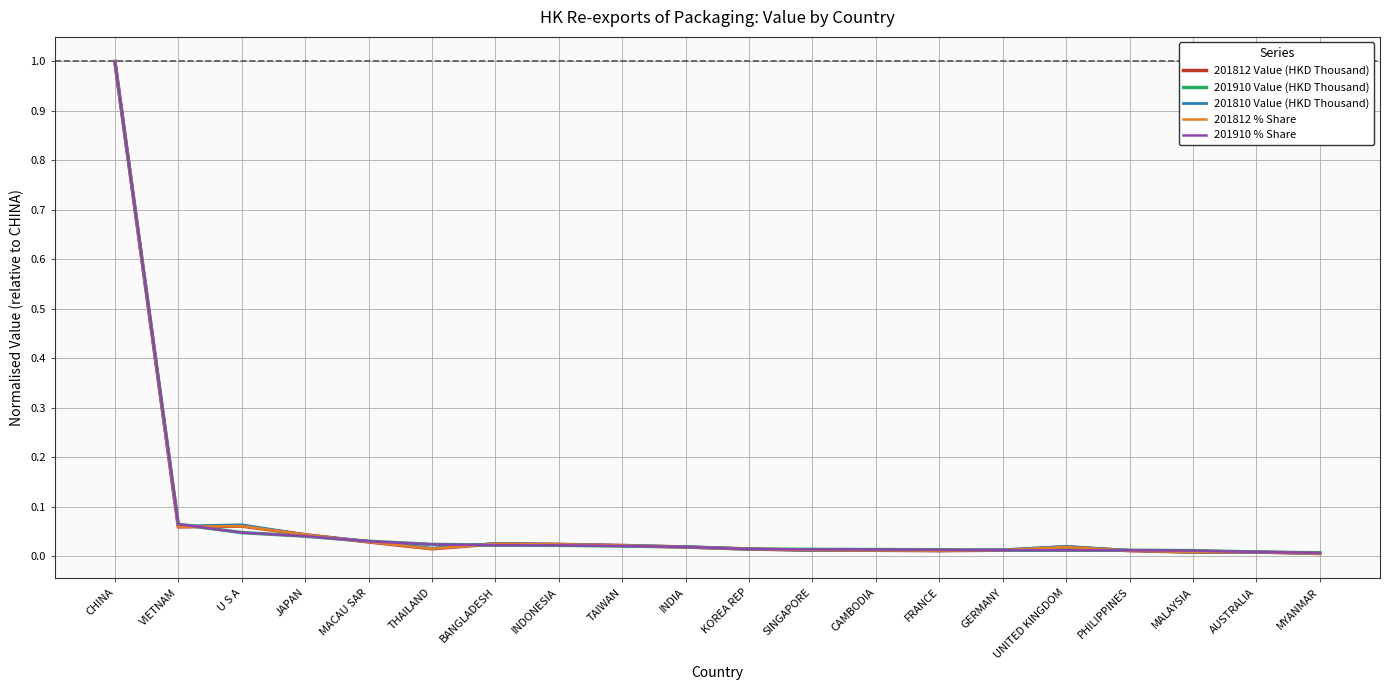

Which category has the highest value in the 201812 Value (HKD Thousand) series?

CHINA